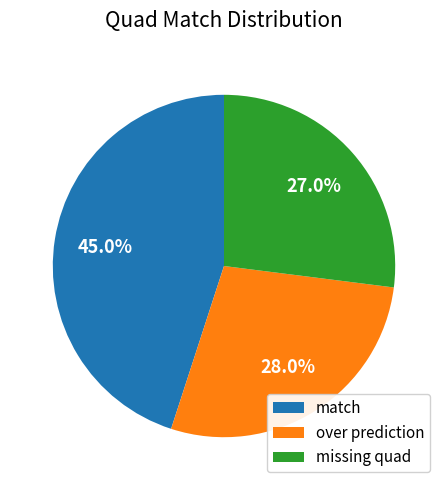

To the nearest percent, what is the difference between the missing quad and match slice percentages?

18%